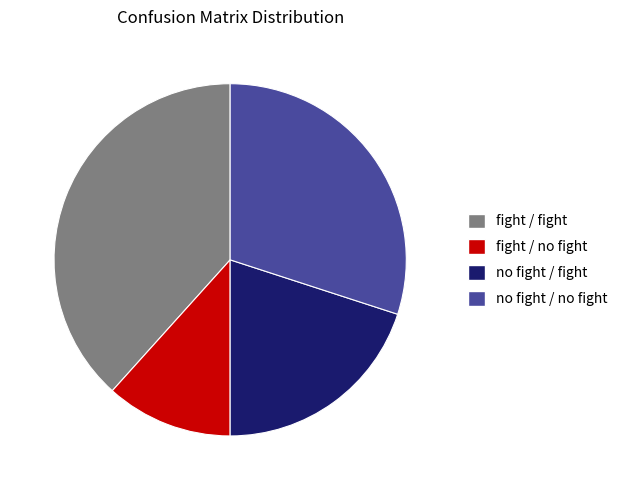

Do no fight / fight and fight / no fight together represent more than half of the pie?

No